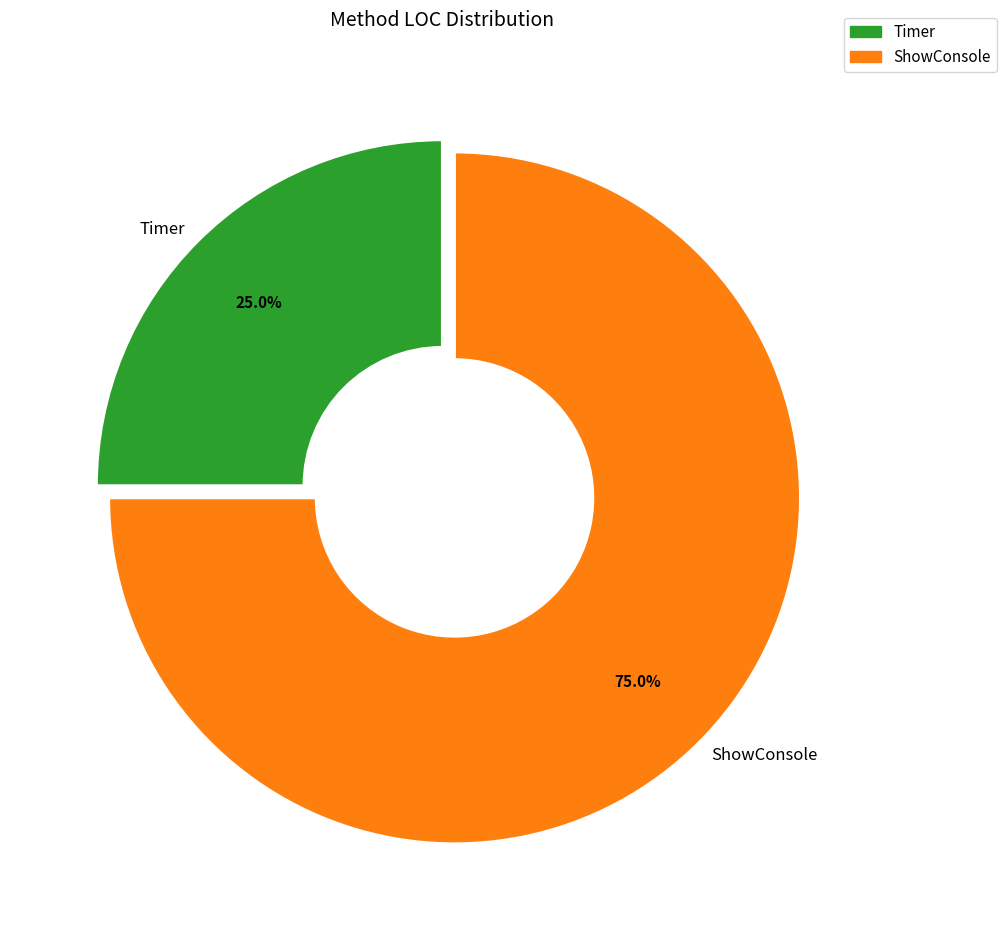

To the nearest percent, what portion does ShowConsole represent?

75%